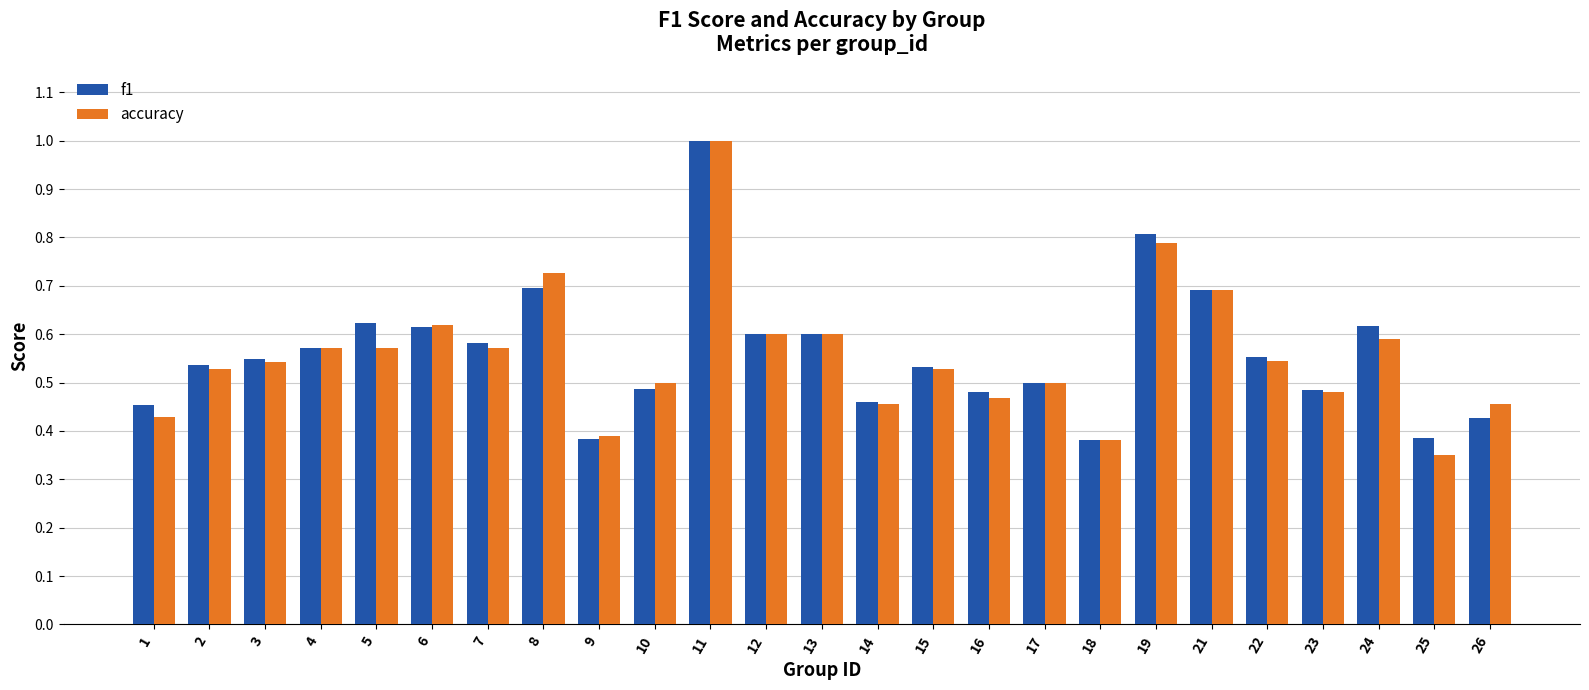

At how many categories does at least one series exceed 0?

25